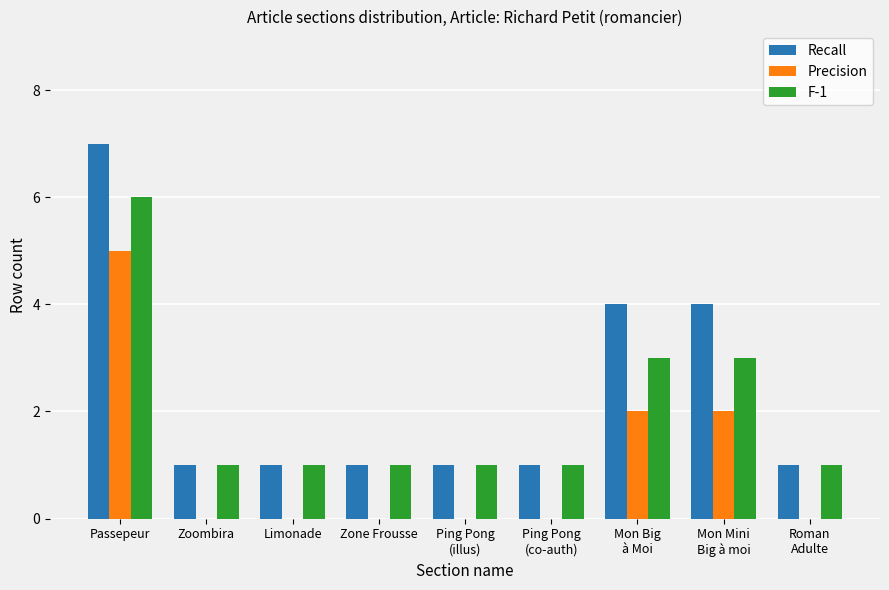

Is the value of Precision at Limonade greater than the value of Recall at Zoombira?

No